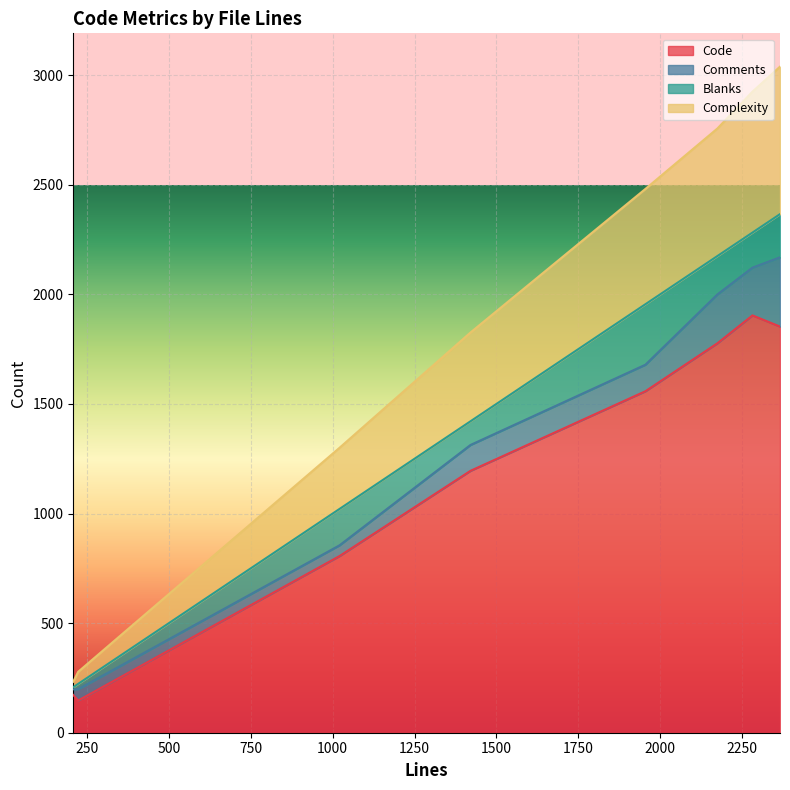

What is the sum of the Code values at 1955 and 2366?

3411